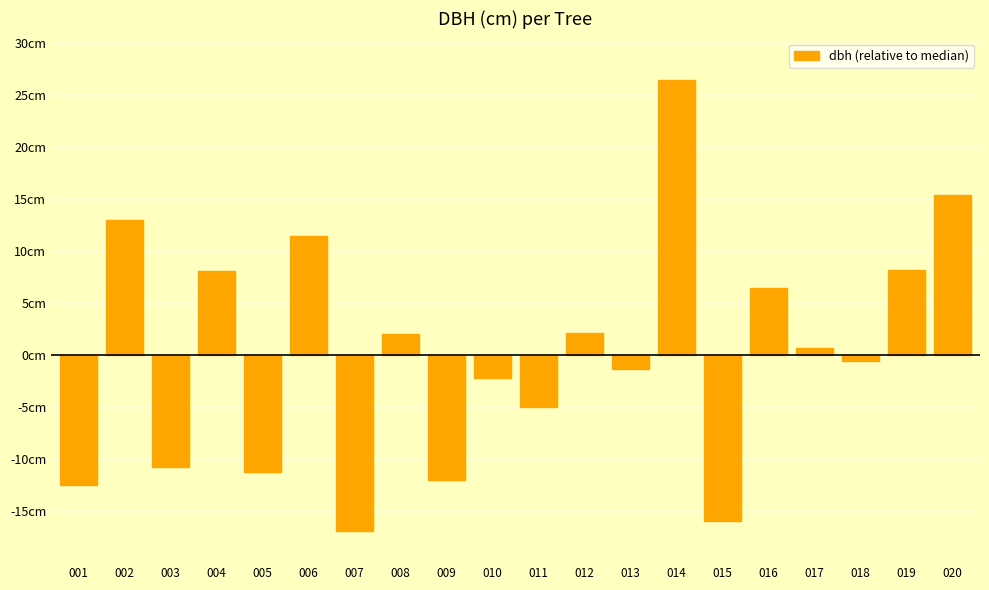

Does the chart contain any negative values?

Yes